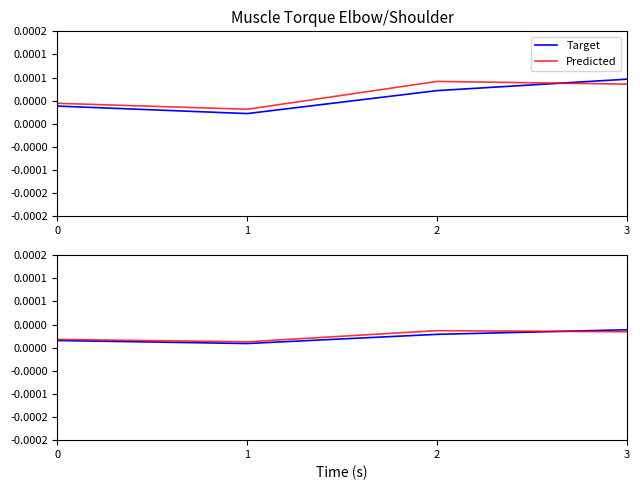

Count the Predicted values in the range 0 to 1.

4